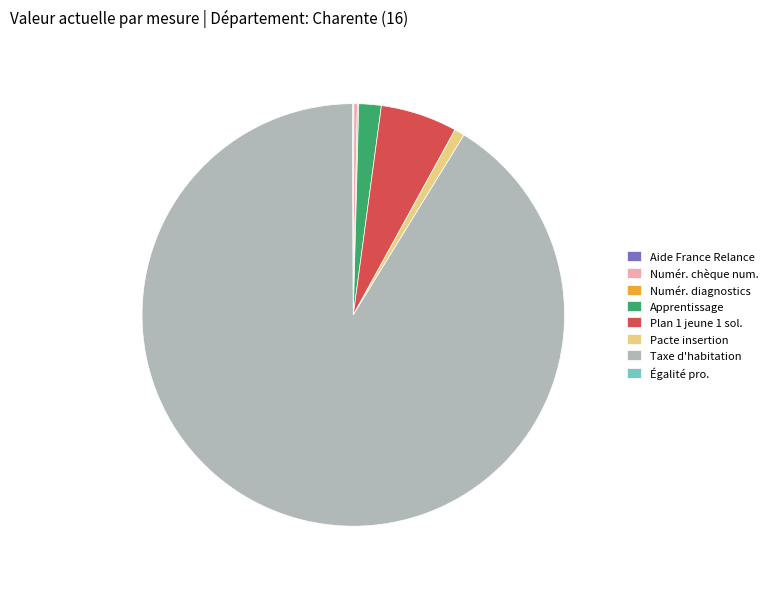

Does Taxe d'habitation account for over 50% of the chart?

Yes